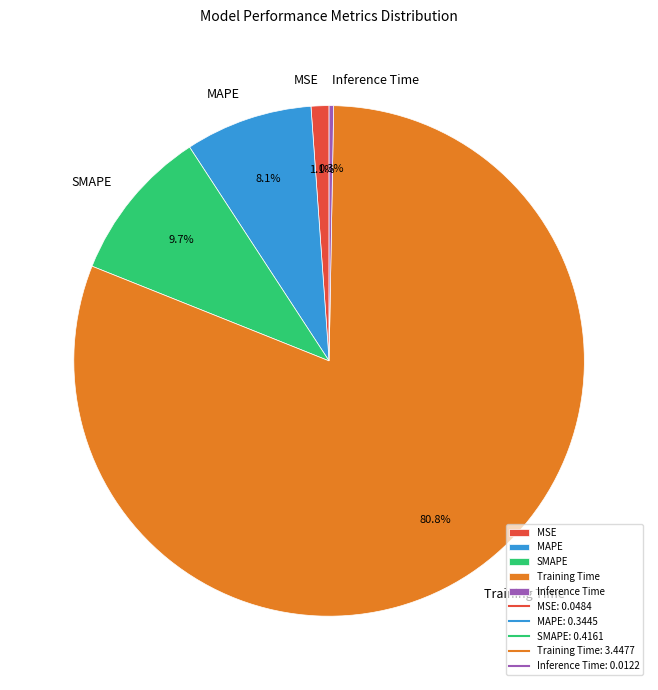

Between Inference Time and SMAPE, which is larger?

SMAPE